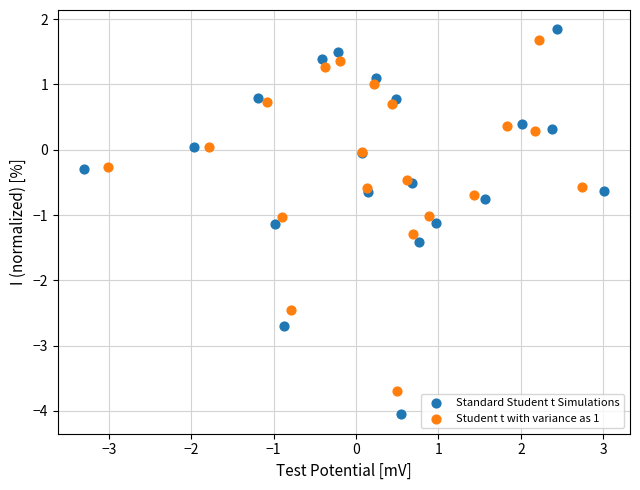

Which series reaches the maximum Y coordinate?

Standard Student t Simulations